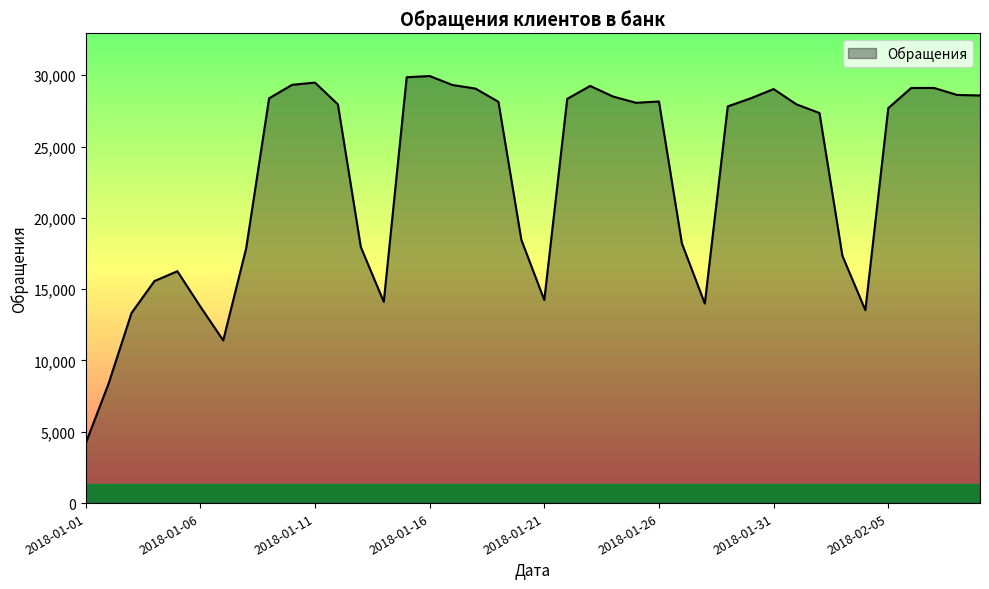

What is the greatest value displayed?

29943